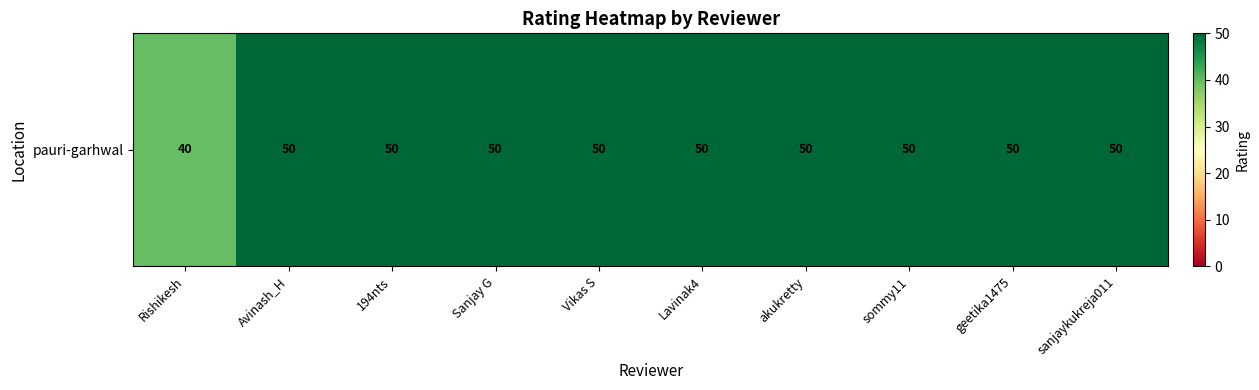

Reading right to left, what are all the values shown in this chart?

50	50	50	50	50	50	50	50	50	40